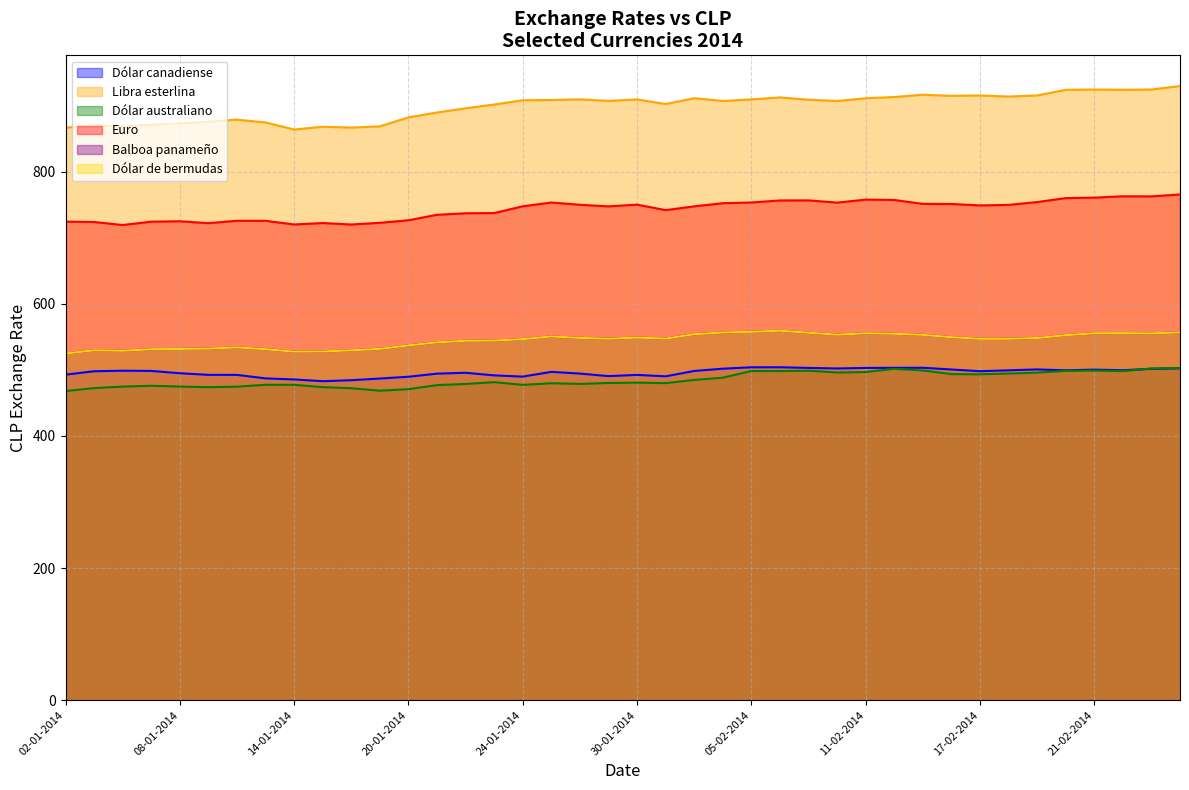

Rank the categories by Euro value from lowest to highest.

06-01-2014, 16-01-2014, 14-01-2014, 09-01-2014, 15-01-2014, 17-01-2014, 03-01-2014, 07-01-2014, 02-01-2014, 08-01-2014, 13-01-2014, 10-01-2014, 20-01-2014, 21-01-2014, 22-01-2014, 23-01-2014, 31-01-2014, 29-01-2014, 03-02-2014, 24-01-2014, 17-02-2014, 18-02-2014, 28-01-2014, 30-01-2014, 14-02-2014, 13-02-2014, 04-02-2014, 10-02-2014, 27-01-2014, 05-02-2014, 19-02-2014, 06-02-2014, 07-02-2014, 12-02-2014, 11-02-2014, 20-02-2014, 21-02-2014, 25-02-2014, 24-02-2014, 26-02-2014